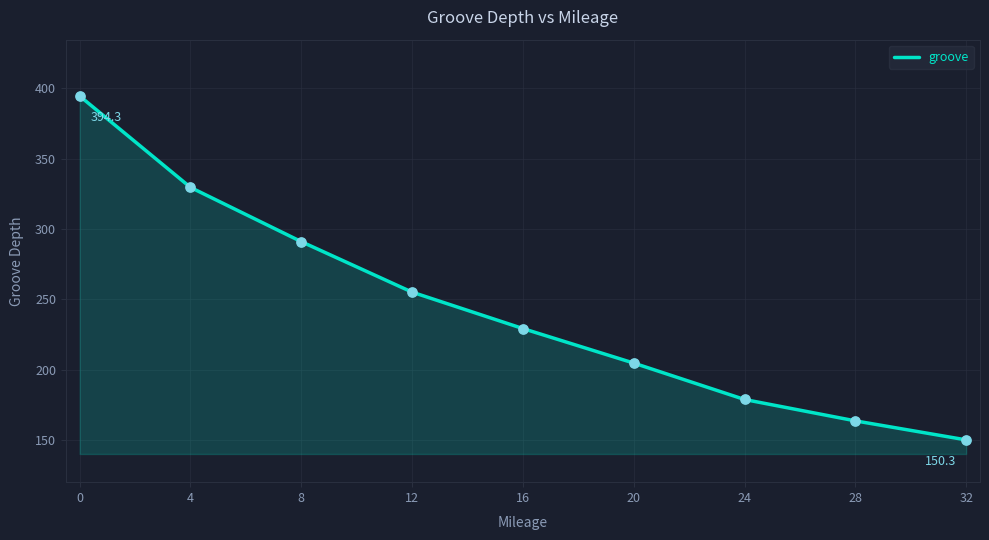

What is the change in value from 20 to 28?

-41.0